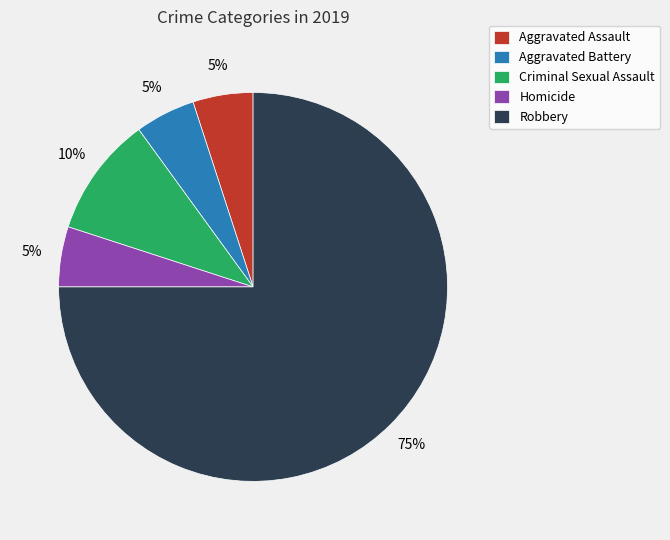

The Robbery slice represents 75% of the pie. True or false?

True